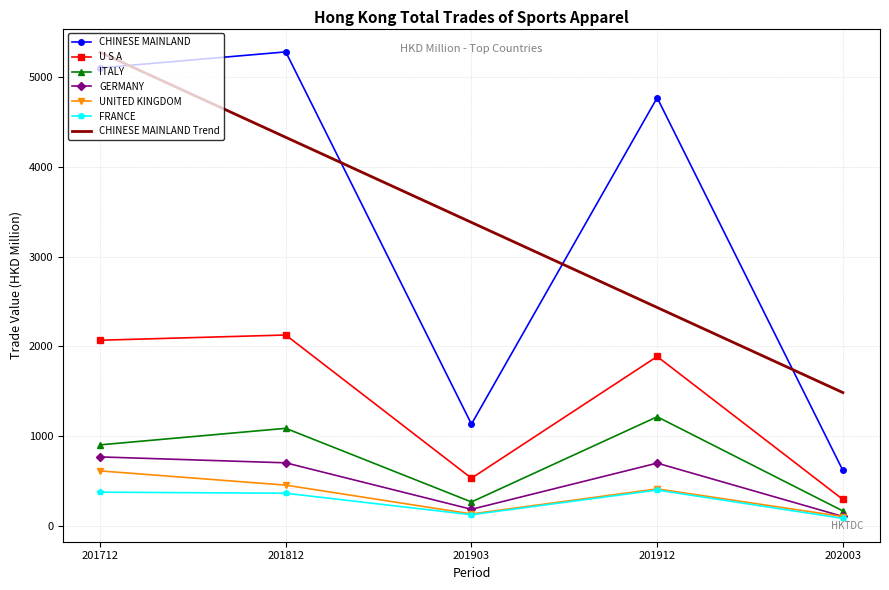

What are all the series names shown in the legend?

CHINESE MAINLAND, U S A, ITALY, GERMANY, UNITED KINGDOM, FRANCE, CHINESE MAINLAND Trend